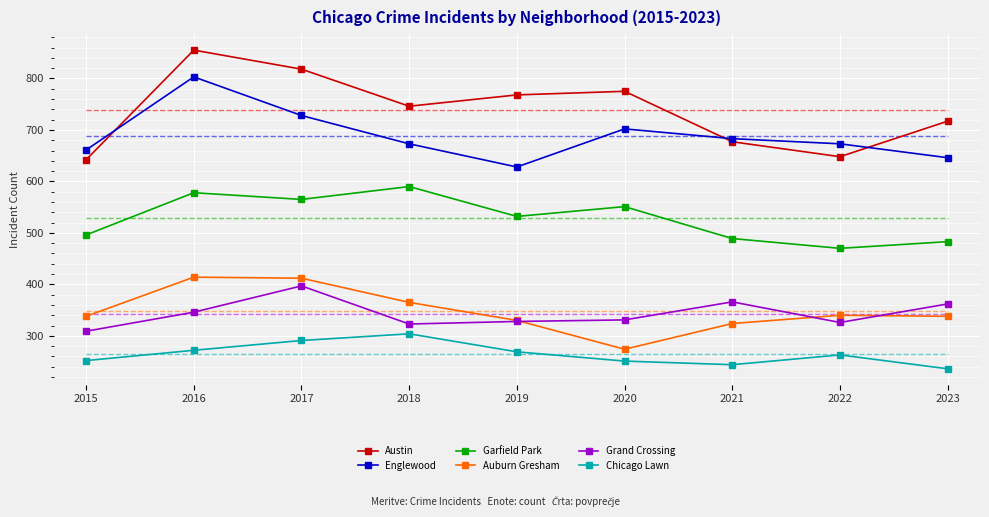

What is the approximate value of Garfield Park at 2021, to the nearest 5?

490